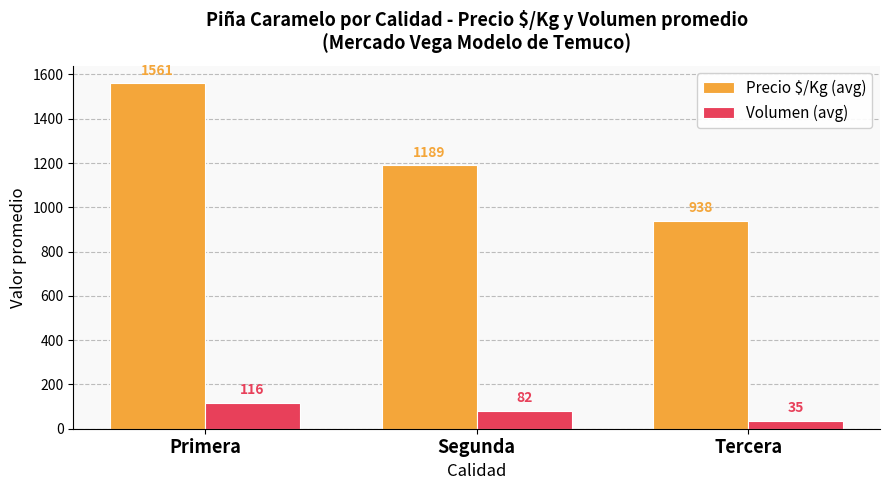

Count the Volumen (avg) values in the range 35 to 116.

3